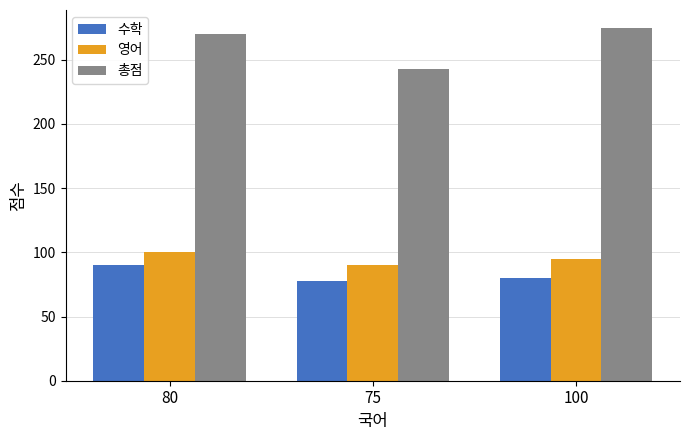

Which series changed the most between 80 and 75?

총점